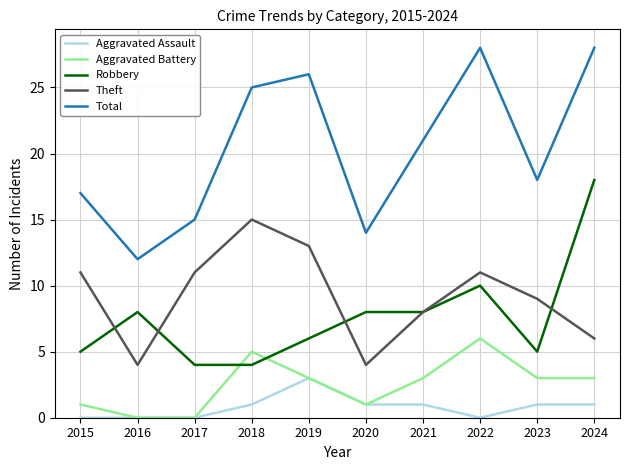

Reading left to right, transcribe all the data shown in this chart.

Aggravated Assault: 2015=0	2016=0	2017=0	2018=1	2019=3	2020=1	2021=1	2022=0	2023=1	2024=1
Aggravated Battery: 2015=1	2016=0	2017=0	2018=5	2019=3	2020=1	2021=3	2022=6	2023=3	2024=3
Robbery: 2015=5	2016=8	2017=4	2018=4	2019=6	2020=8	2021=8	2022=10	2023=5	2024=18
Theft: 2015=11	2016=4	2017=11	2018=15	2019=13	2020=4	2021=8	2022=11	2023=9	2024=6
Total: 2015=17	2016=12	2017=15	2018=25	2019=26	2020=14	2021=21	2022=28	2023=18	2024=28